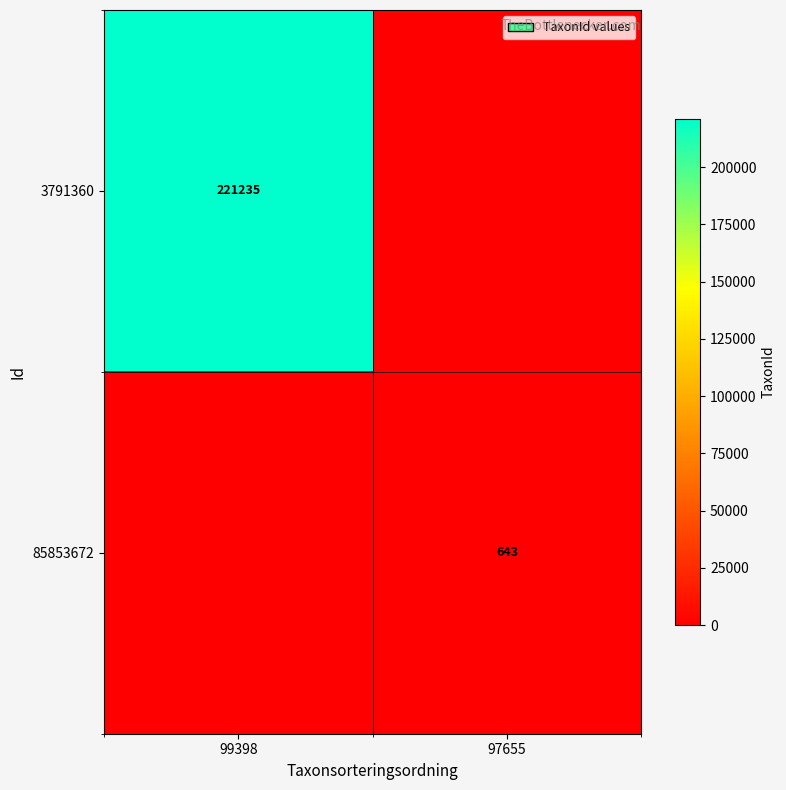

Is the value of 3791360 at 99398 greater than the value of 85853672 at 97655?

Yes